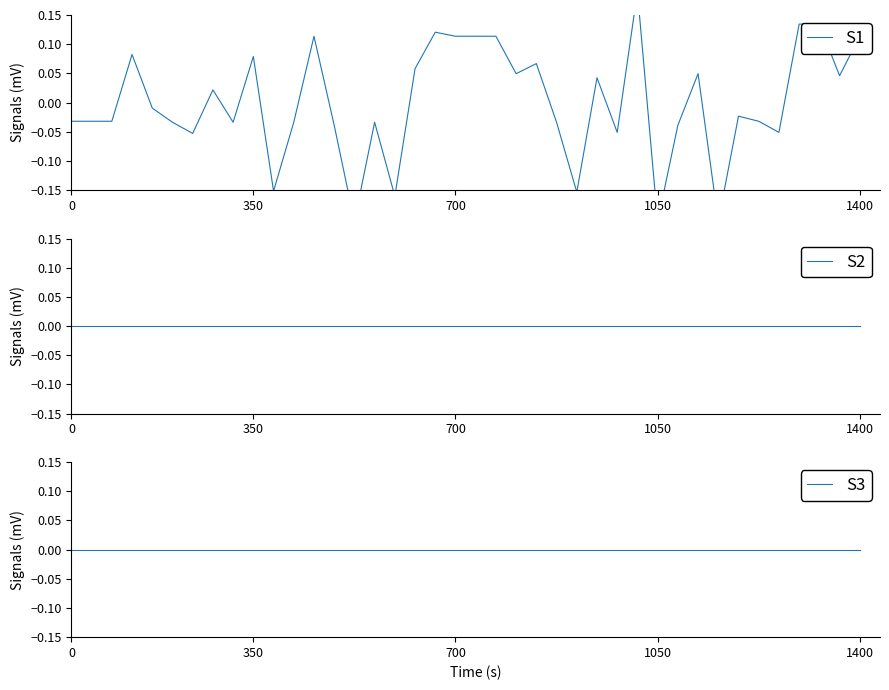

Which series has the largest total across all categories?

S2